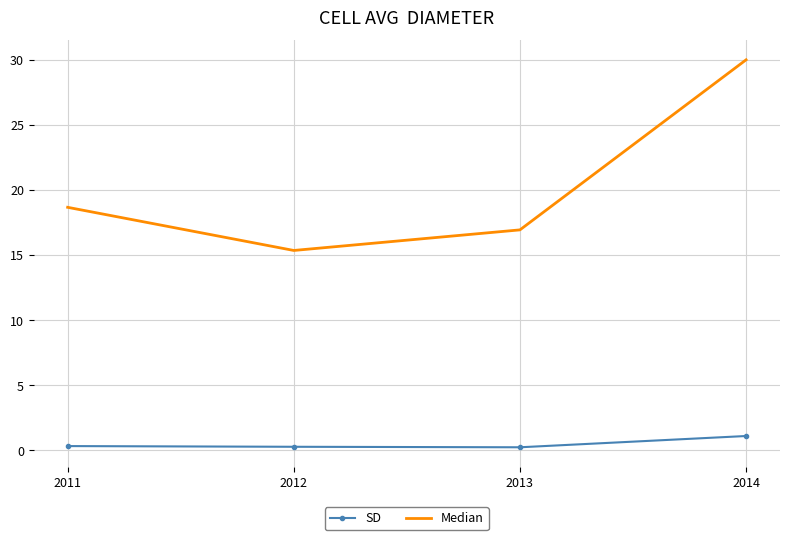

True or false: Median has a value of 18.7 at 2011.

True